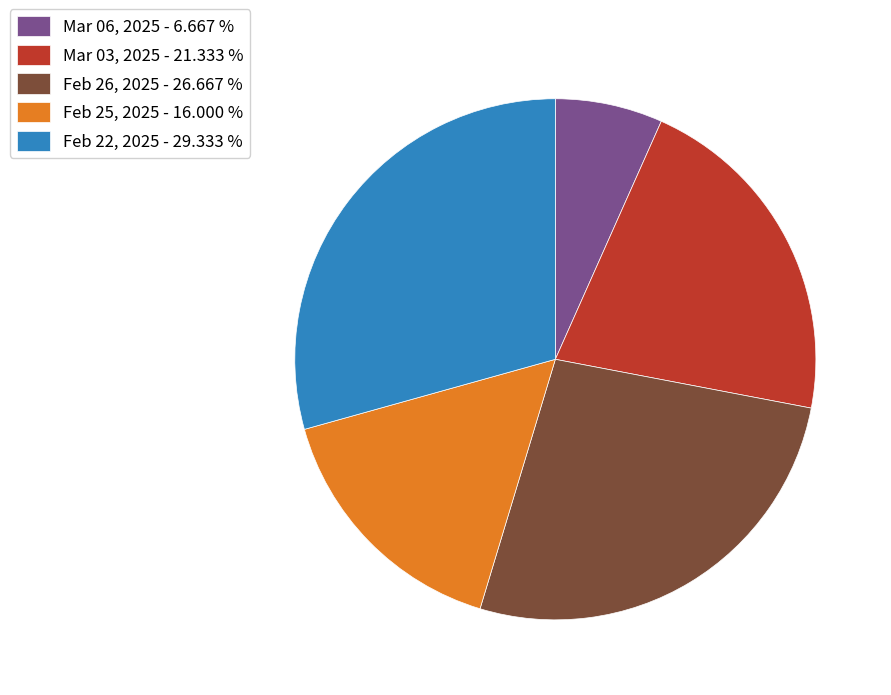

Between Mar 03, 2025 - 21.333 % and Feb 25, 2025 - 16.000 %, which is larger?

Mar 03, 2025 - 21.333 %